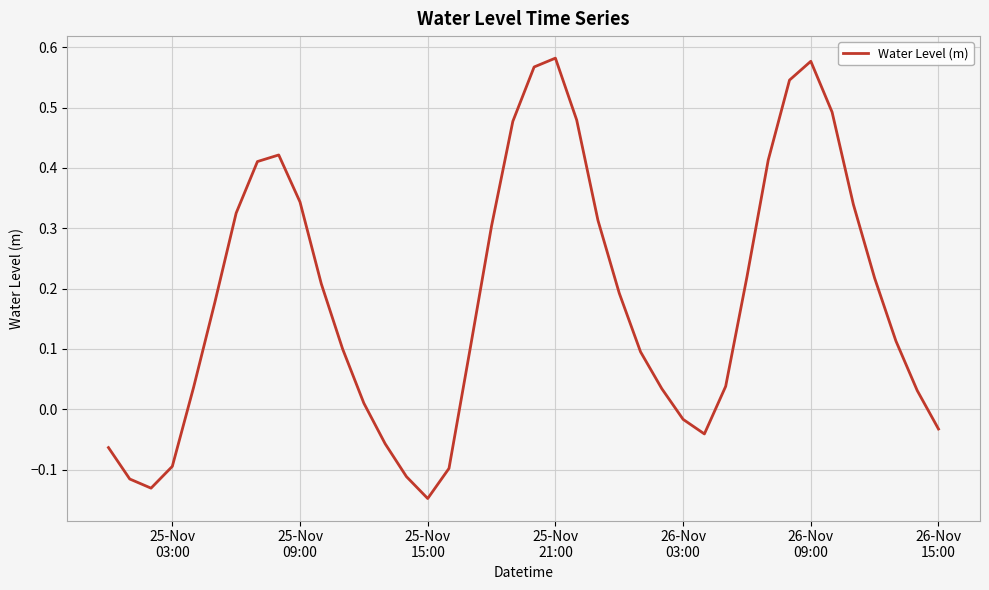

How many distinct data groups are displayed?

1